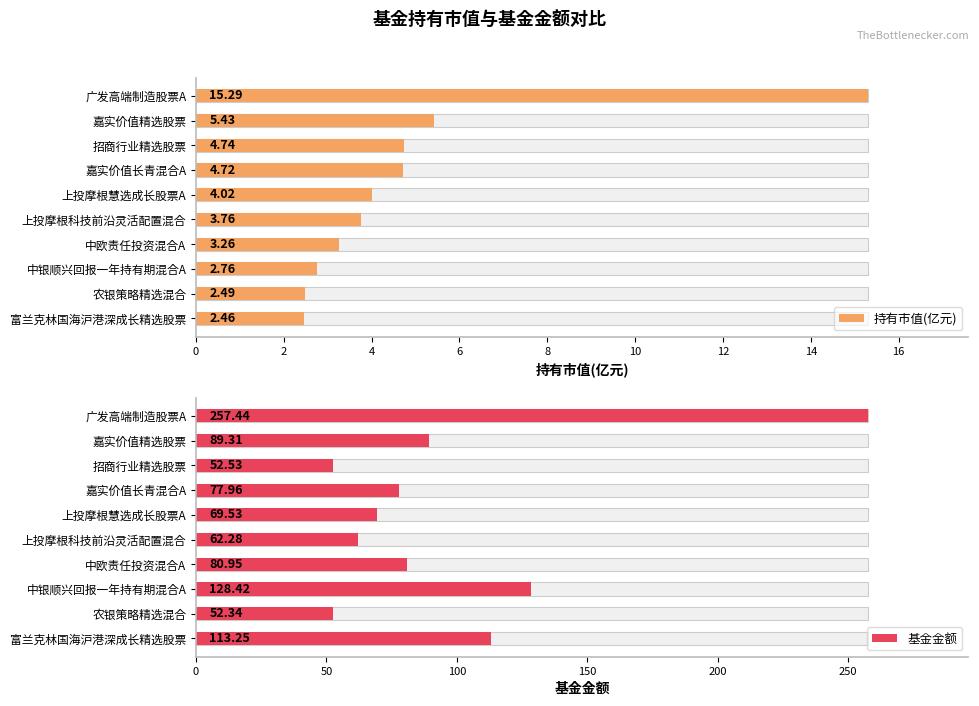

How many groups of bars are there?

10